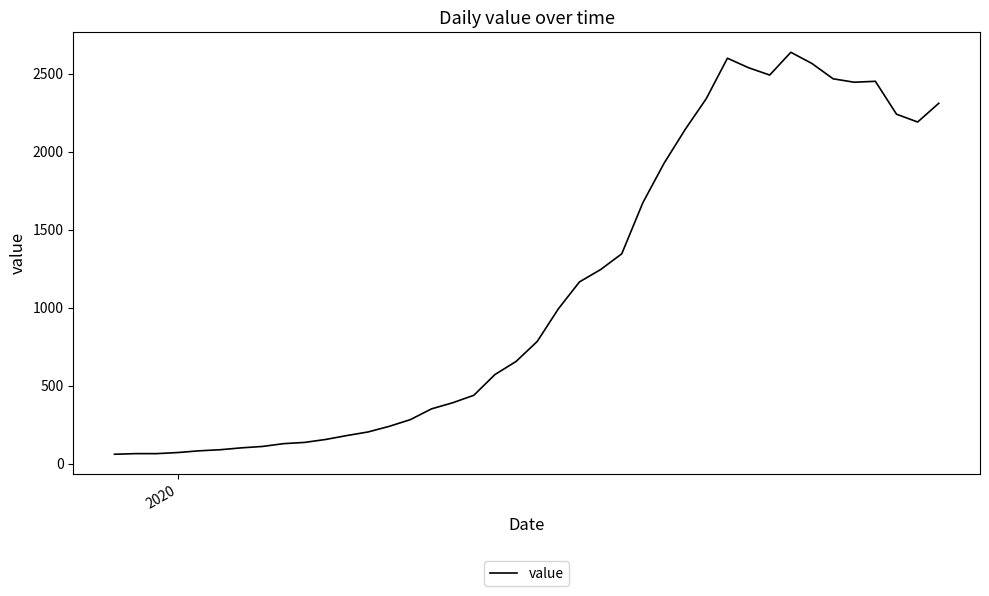

What is the difference between the maximum and minimum values?

2577